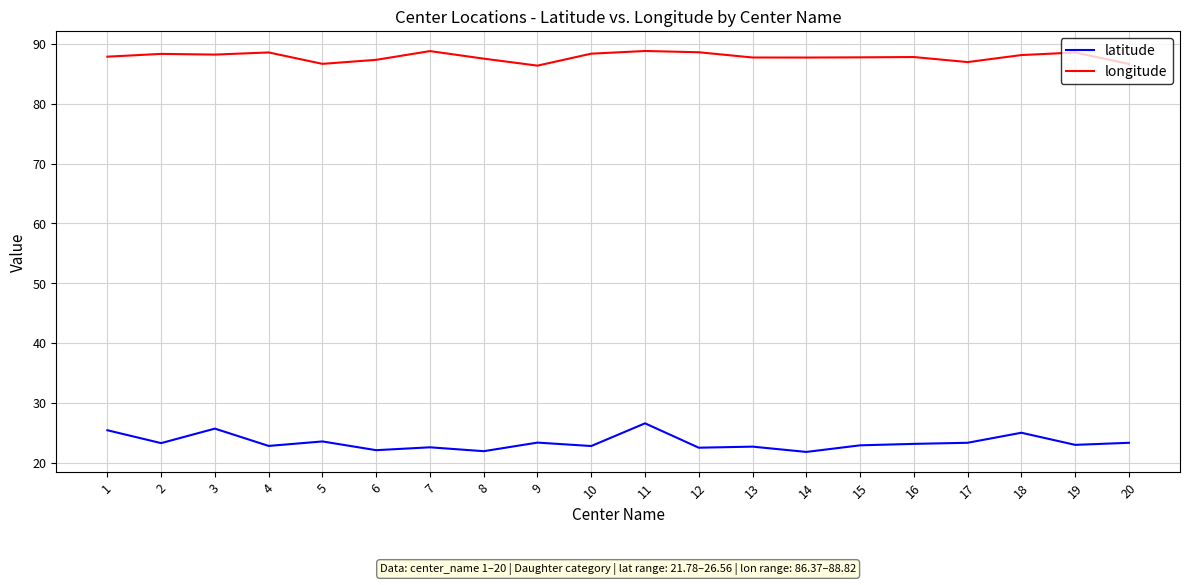

List the series in order of their peak value, highest first.

longitude, latitude